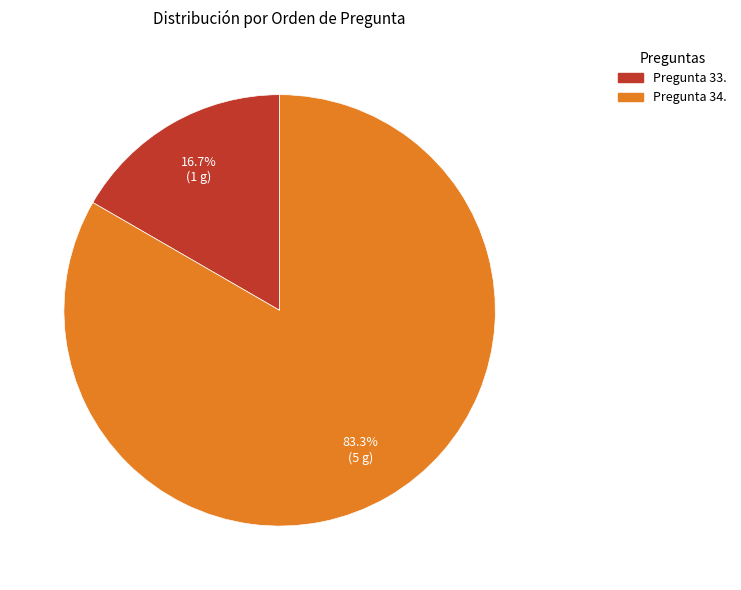

Does any single category account for the majority?

Yes